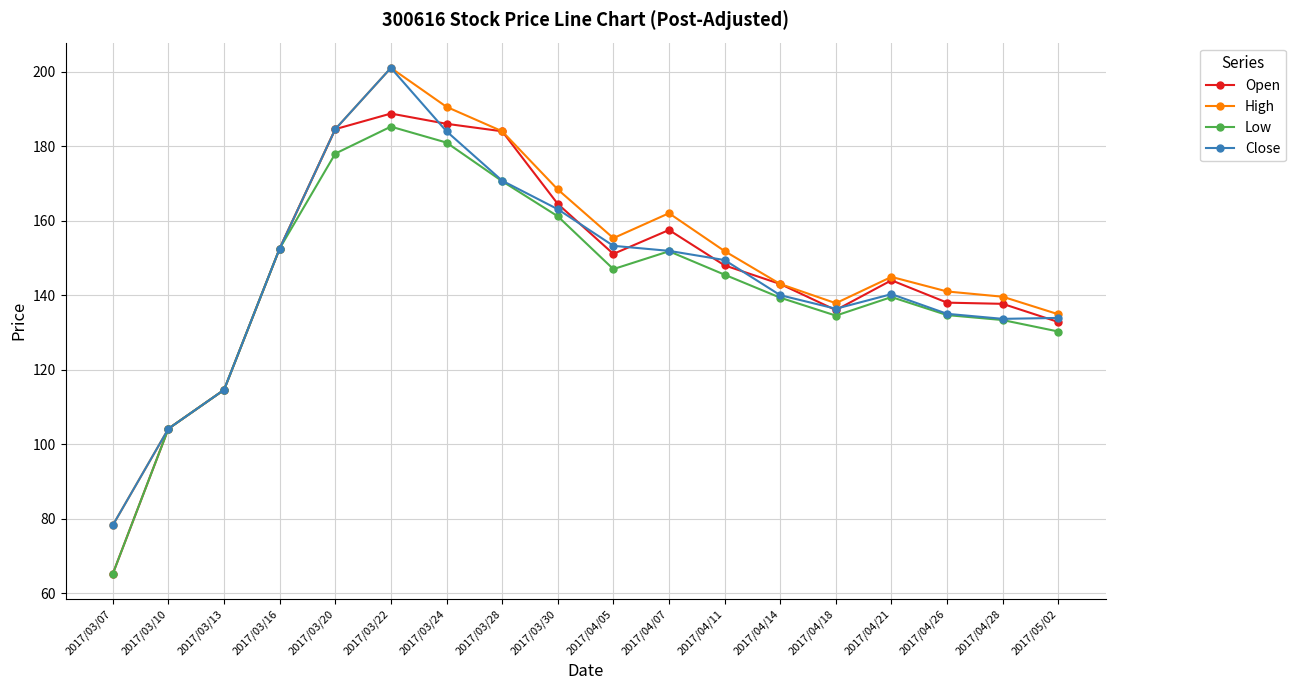

What is the sum of all Close values?

2626.7